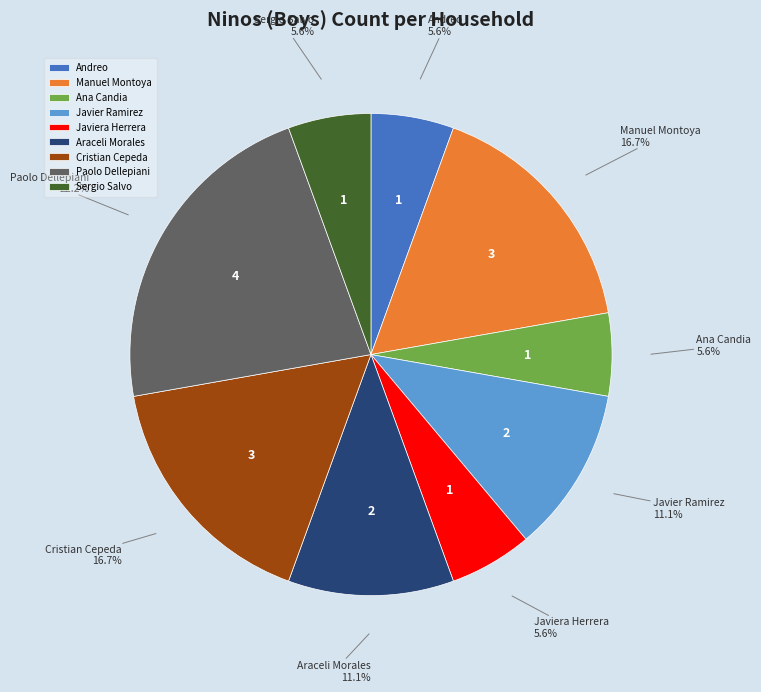

Count the number of slices in the pie.

9